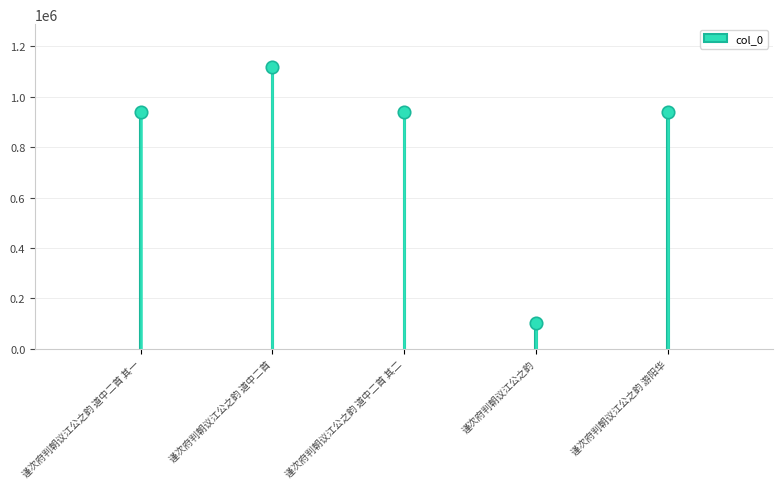

What is the ratio of the value at 谨次府判朝议江公之韵 游阳华 to the value at 谨次府判朝议江公之韵 道中二首 其二?

1.0